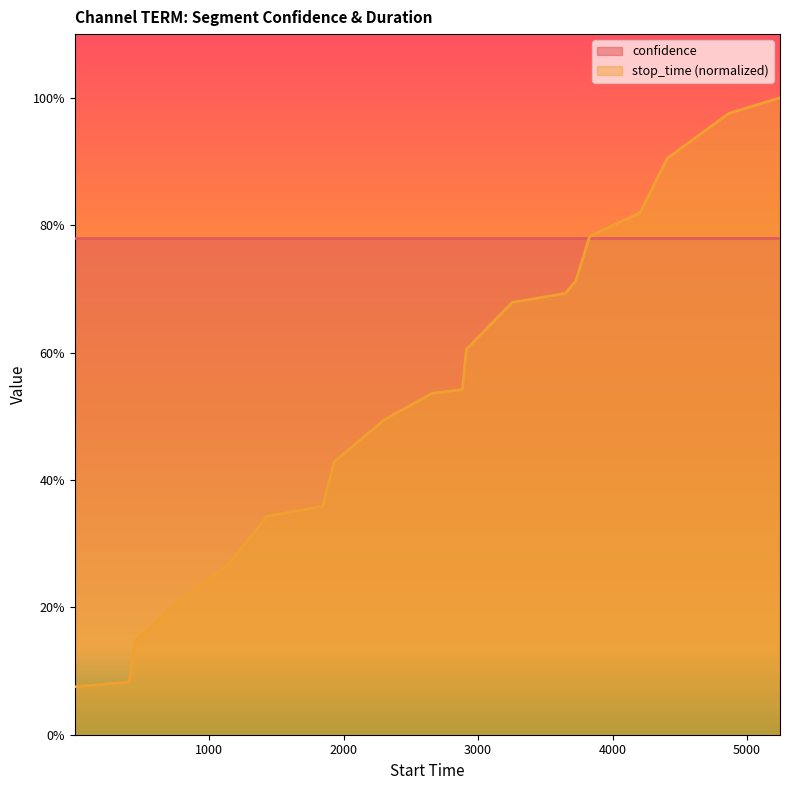

What is the minimum value shown in the chart?

0.1